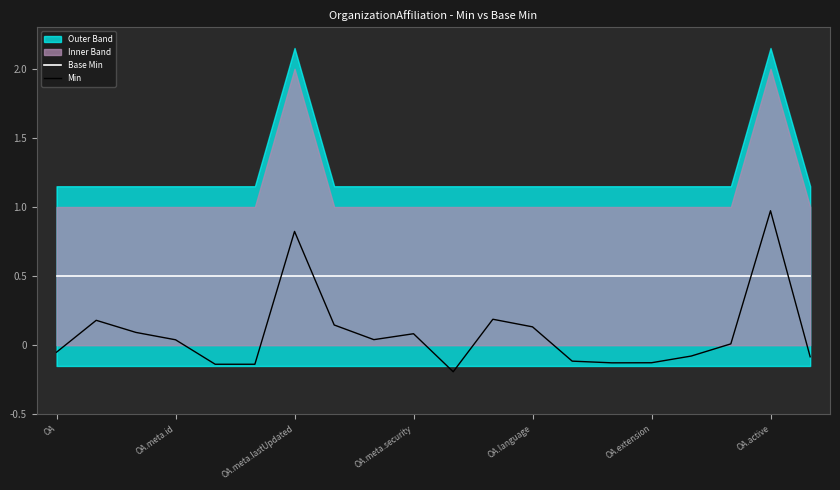

What is the approximate value of Min at 10?

-0.2